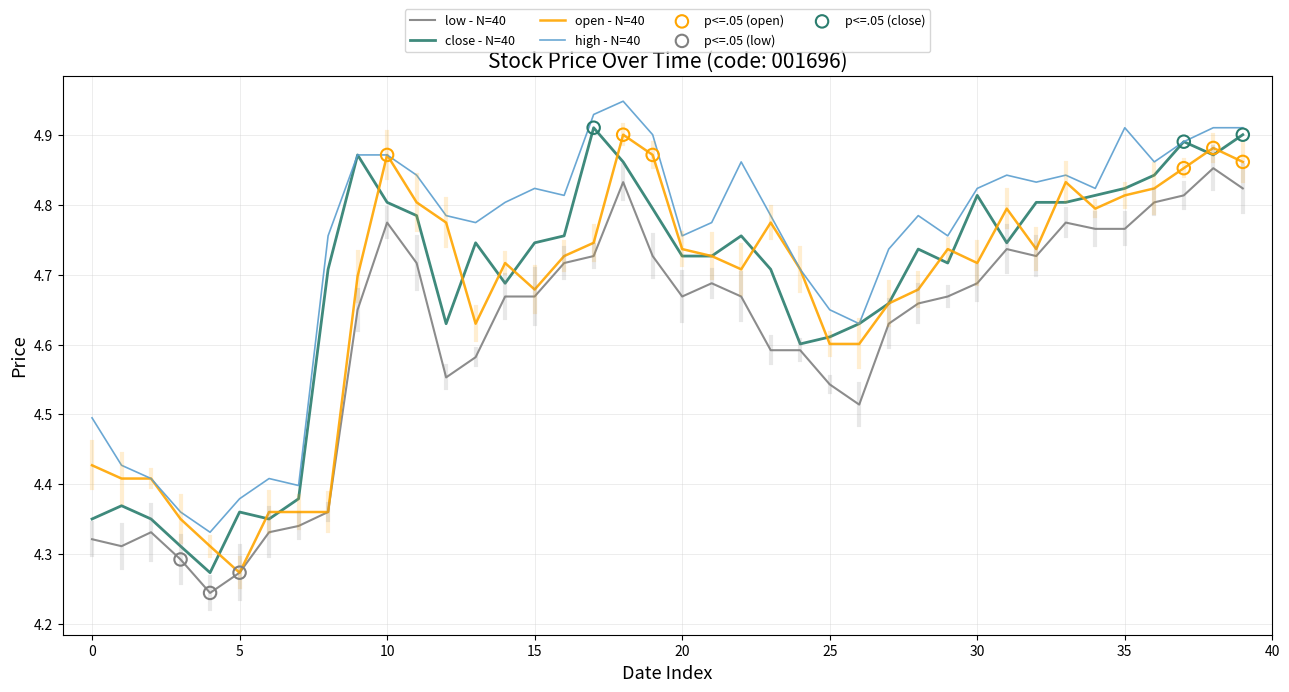

Which series has the largest total across all categories?

high - N=40